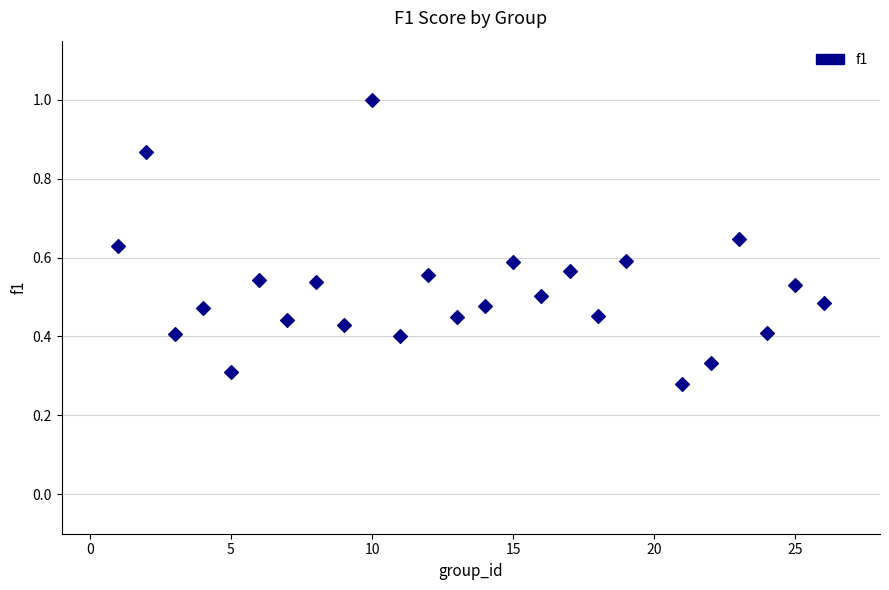

What is the range of Y values (max minus min)?

0.7